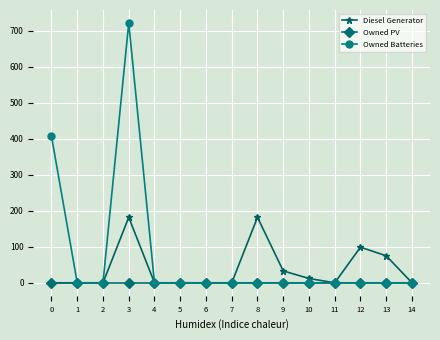

Rank the series by their maximum value, from lowest to highest.

Owned PV, Diesel Generator, Owned Batteries